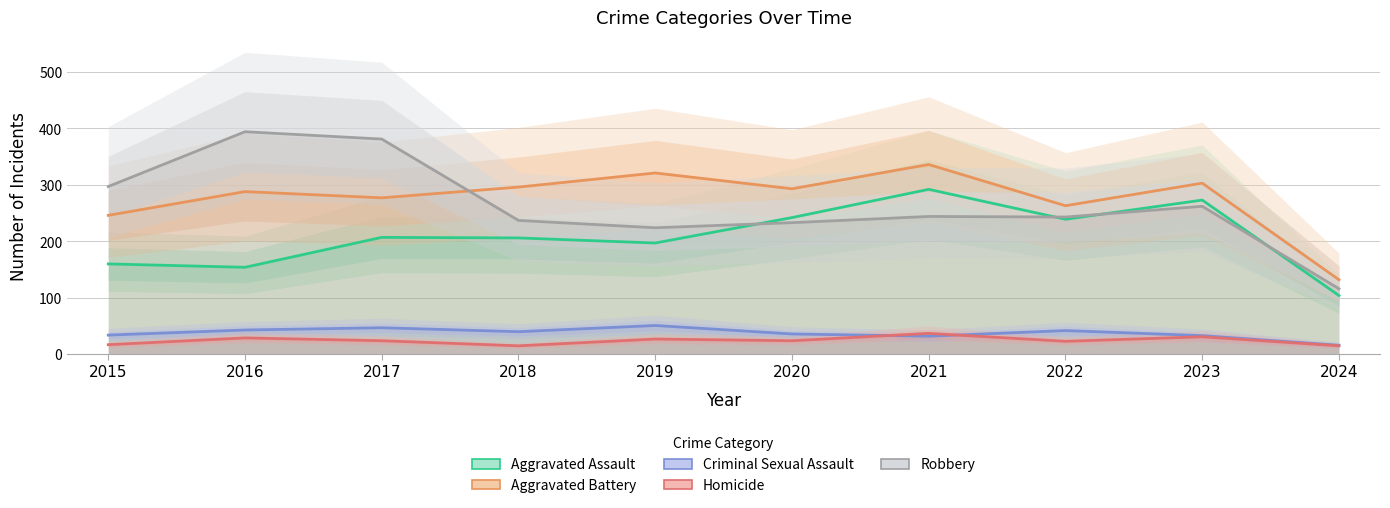

Does the chart have visible grid lines?

Yes